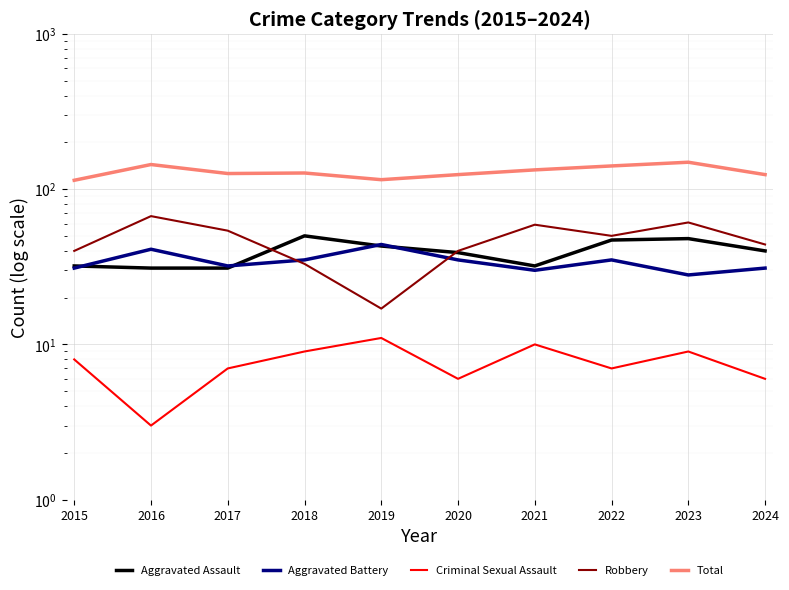

The Aggravated Battery series shows 29 at 2019. True or false?

False